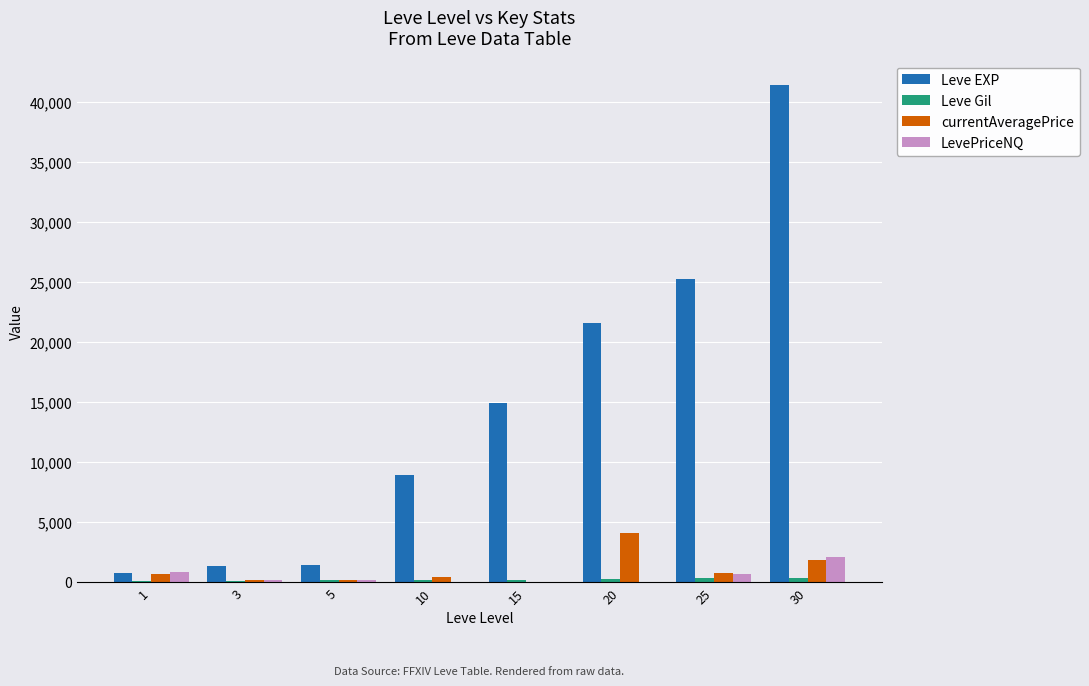

Which series has the largest total across all categories?

Leve EXP